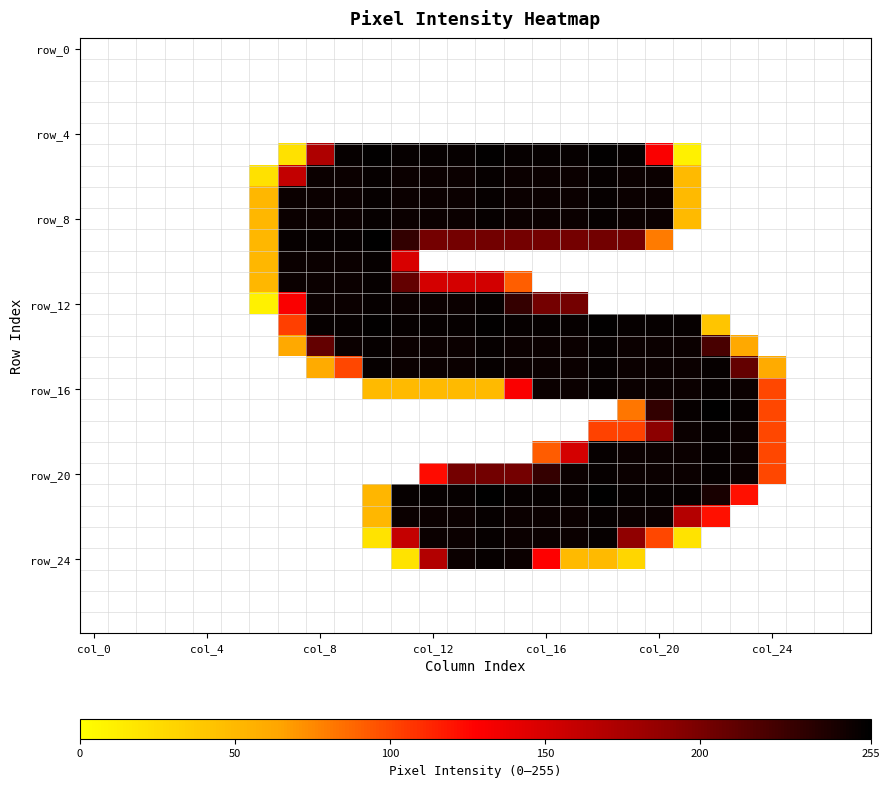

At which category does the chart reach its minimum across all series?

col_0